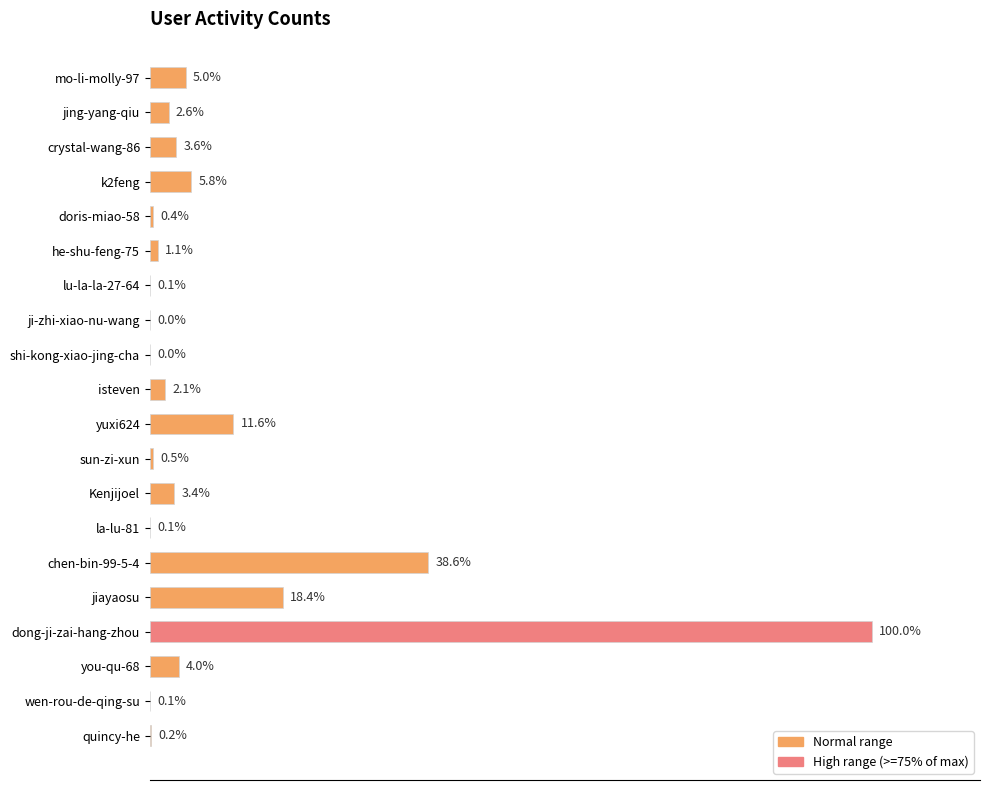

Where is the data nearest to the value 300495?

chen-bin-99-5-4